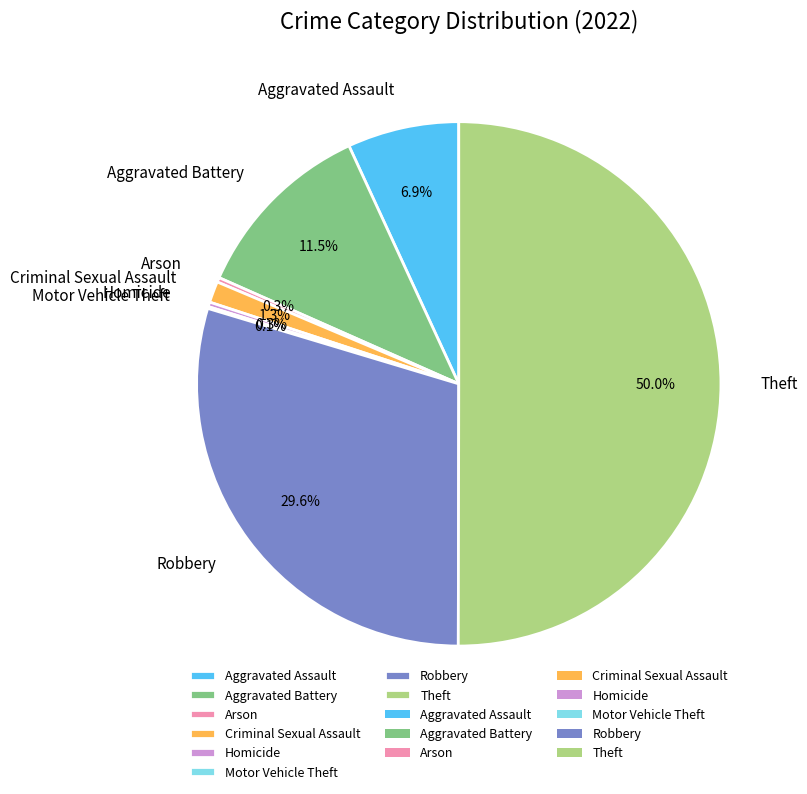

Which slice represents more than half of the pie?

Theft